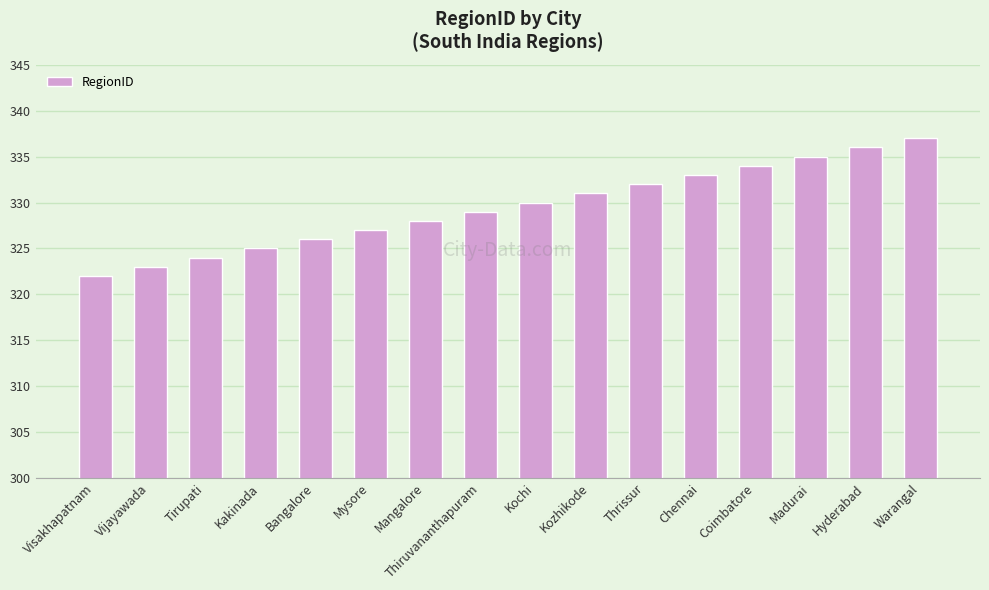

How many data points does each series have?

16